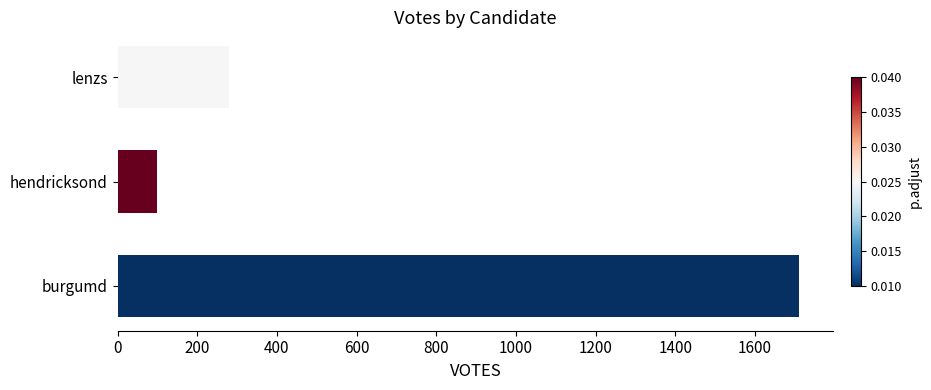

What is the difference between the maximum and minimum values?

1612